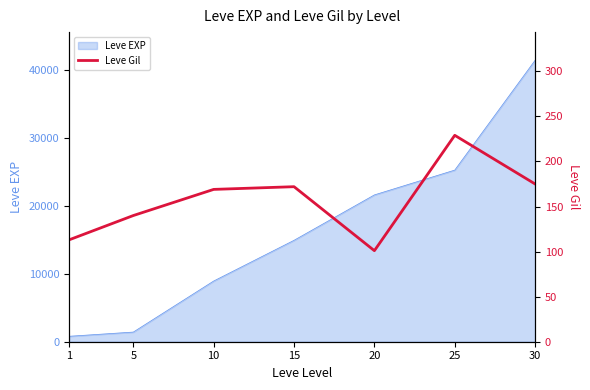

Reading left to right, extract all data points from this chart.

1=113	5=140	10=169	15=172	20=101	25=229	30=175